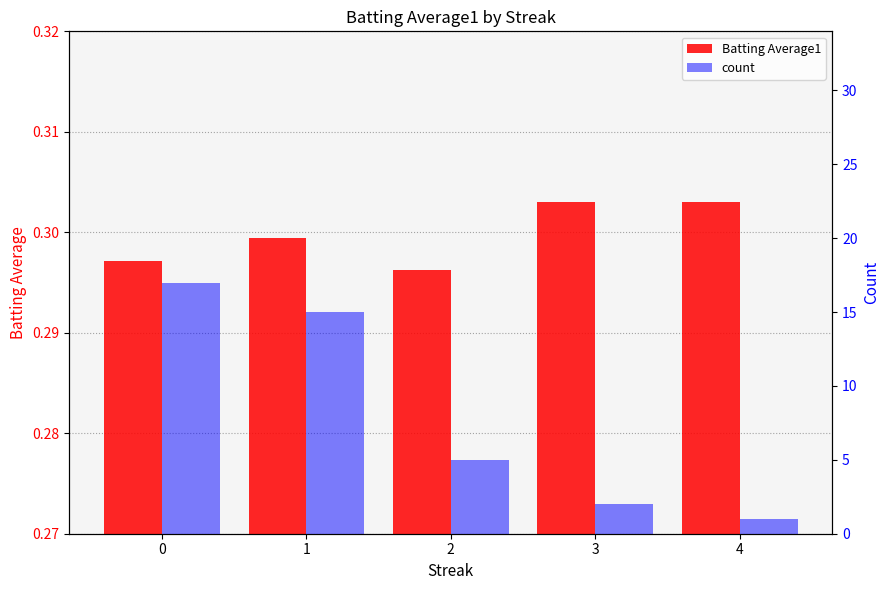

What is the sum of the Batting Average1 values at 0 and 2?

0.6